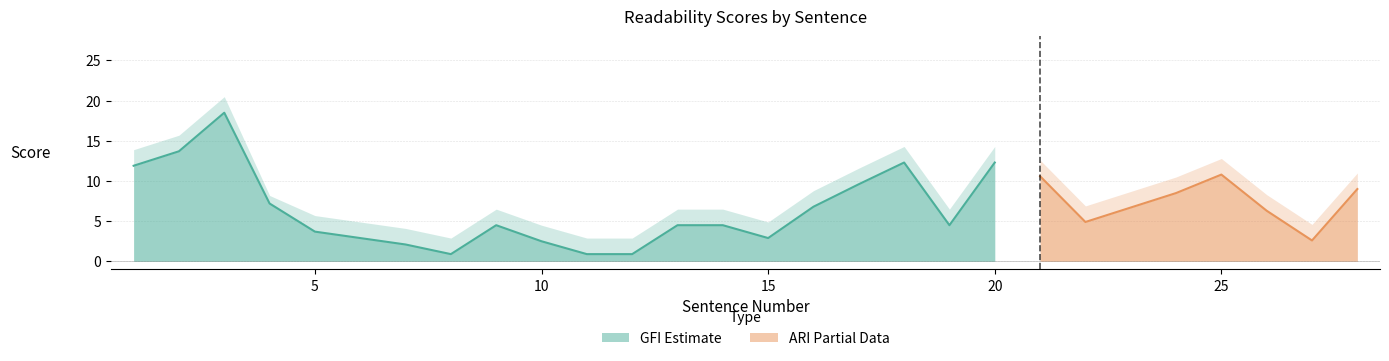

Which has a higher value, 6 or 8?

6